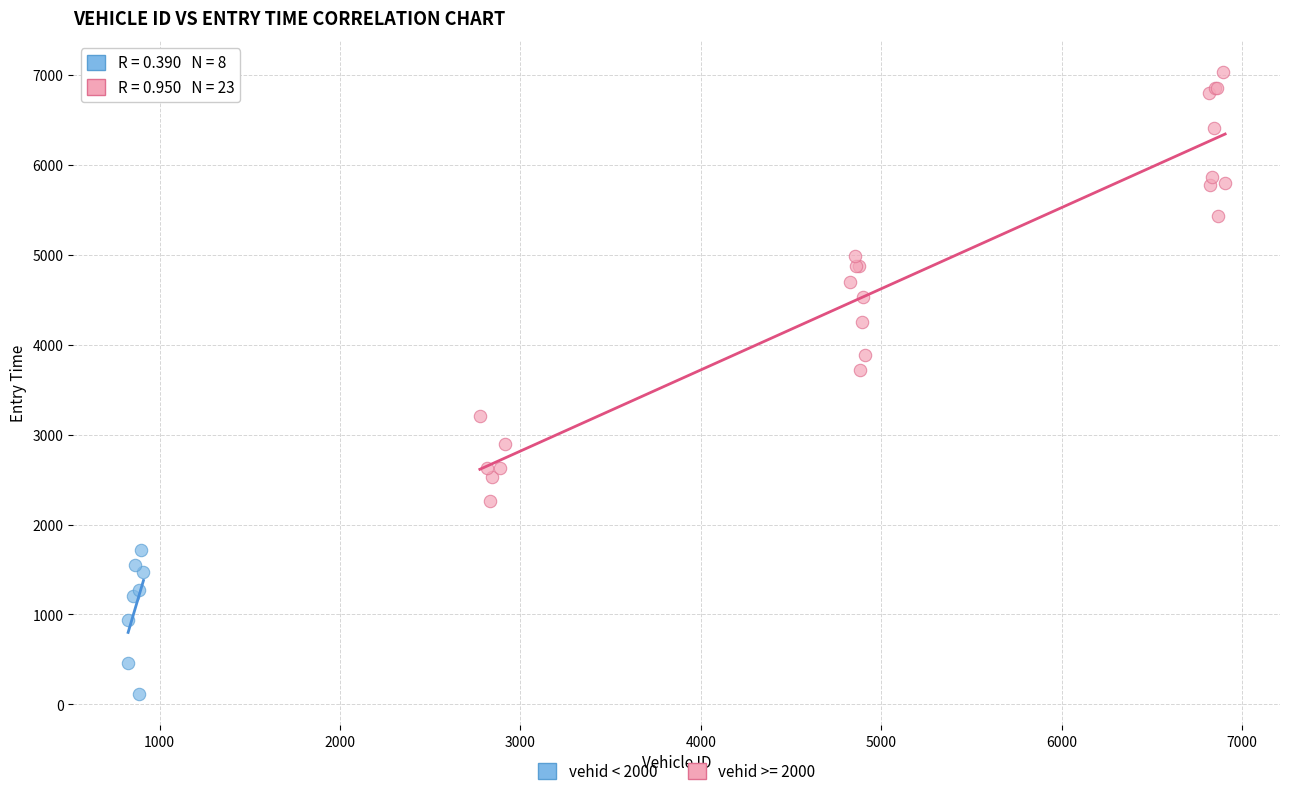

Which series reaches the minimum Y coordinate?

vehid < 2000